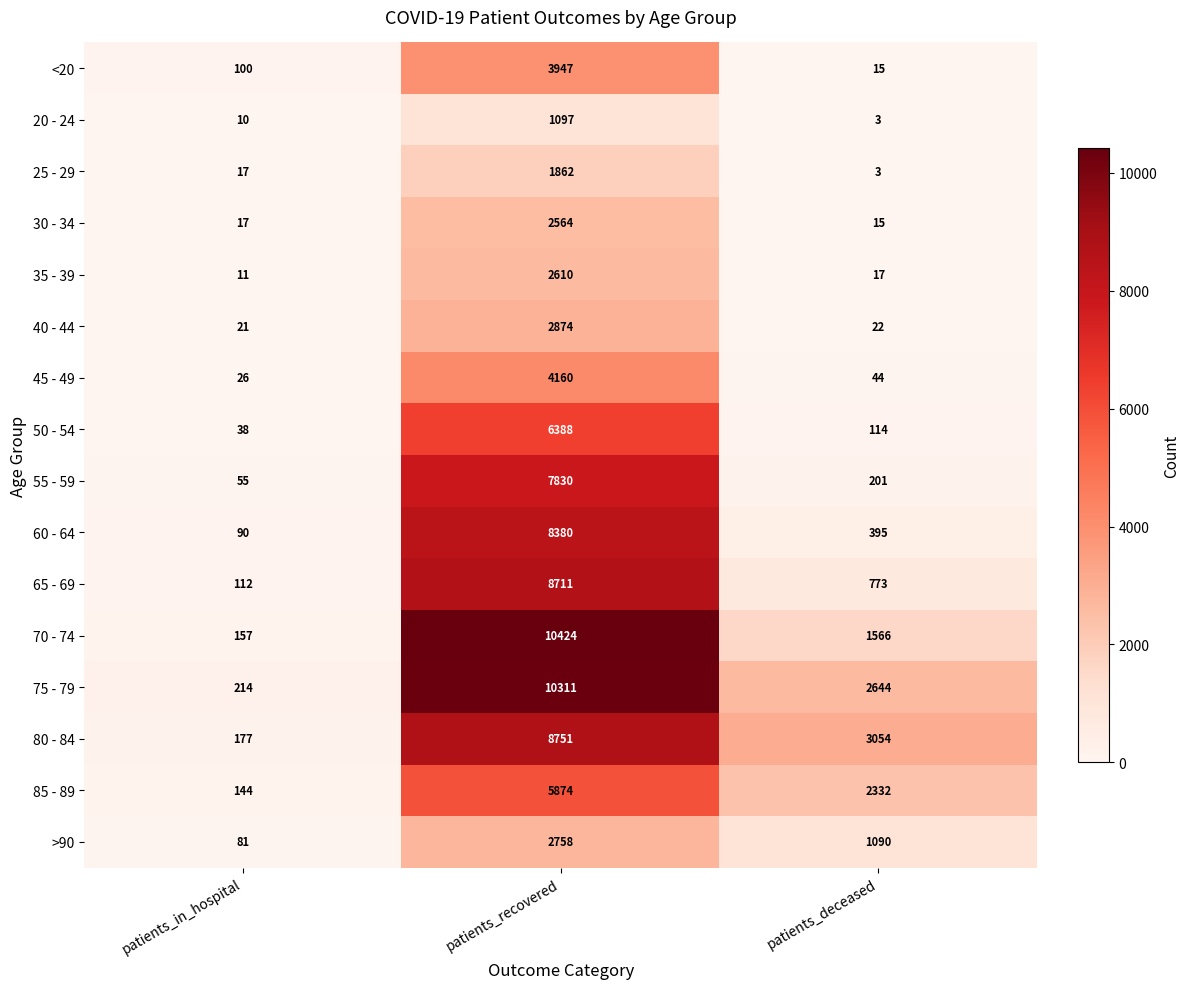

What is the difference between the maximum and minimum values in the 85 - 89 series?

5730